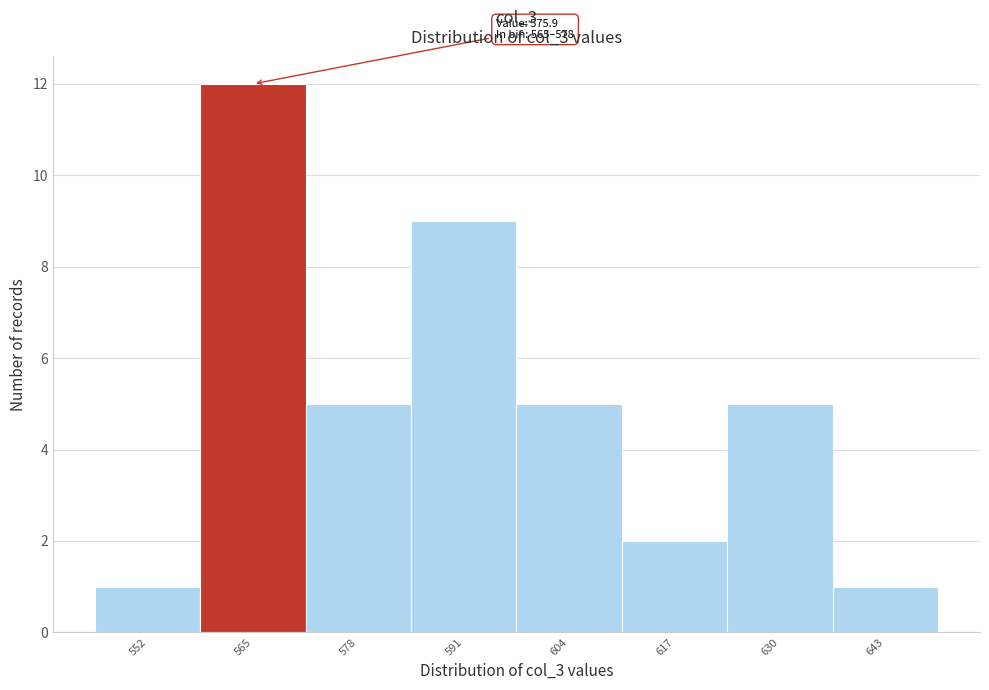

Reading left to right, extract all data points from this chart.

552=1	565=12	578=5	591=9	604=5	617=2	630=5	643=1